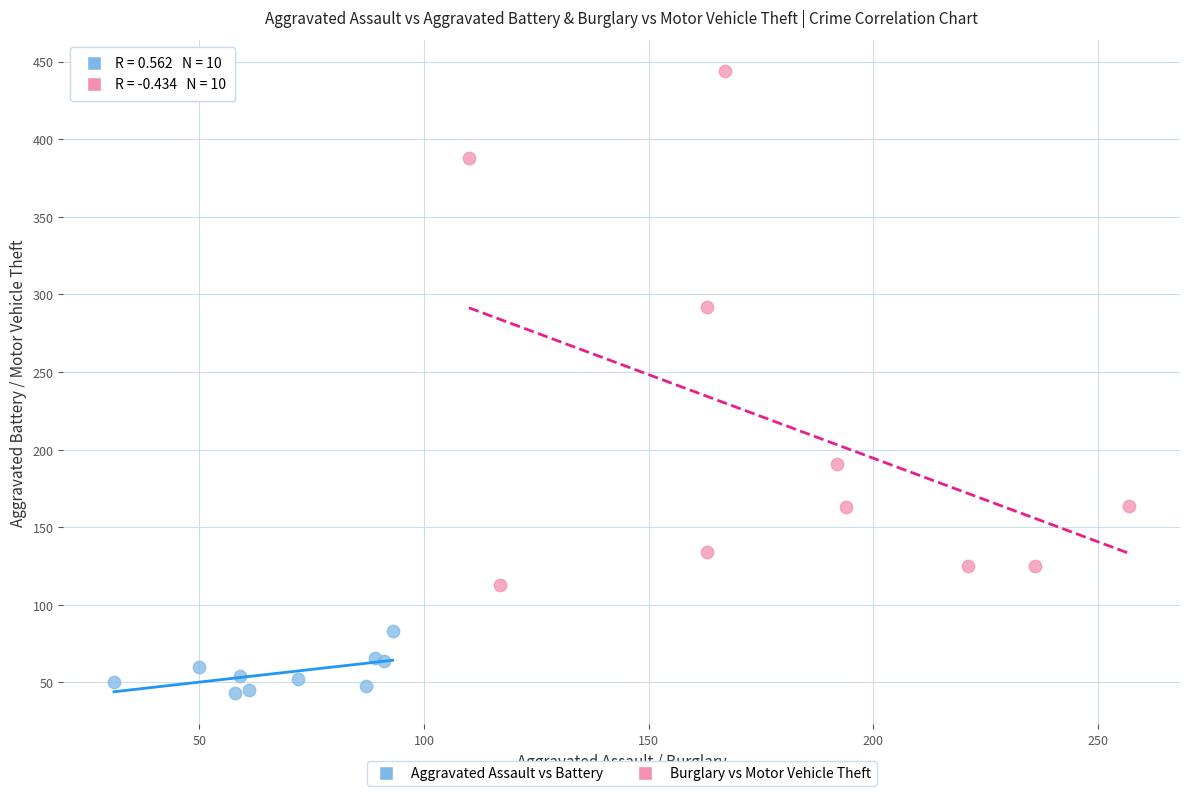

Which series contains the highest Y value?

Burglary vs Motor Vehicle Theft